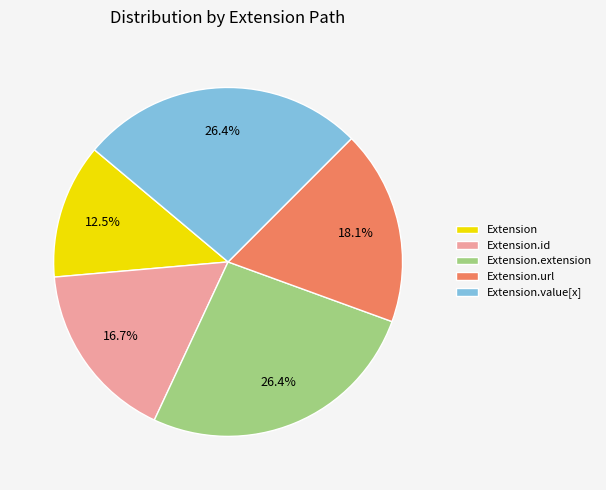

Which slice is the smallest?

Extension